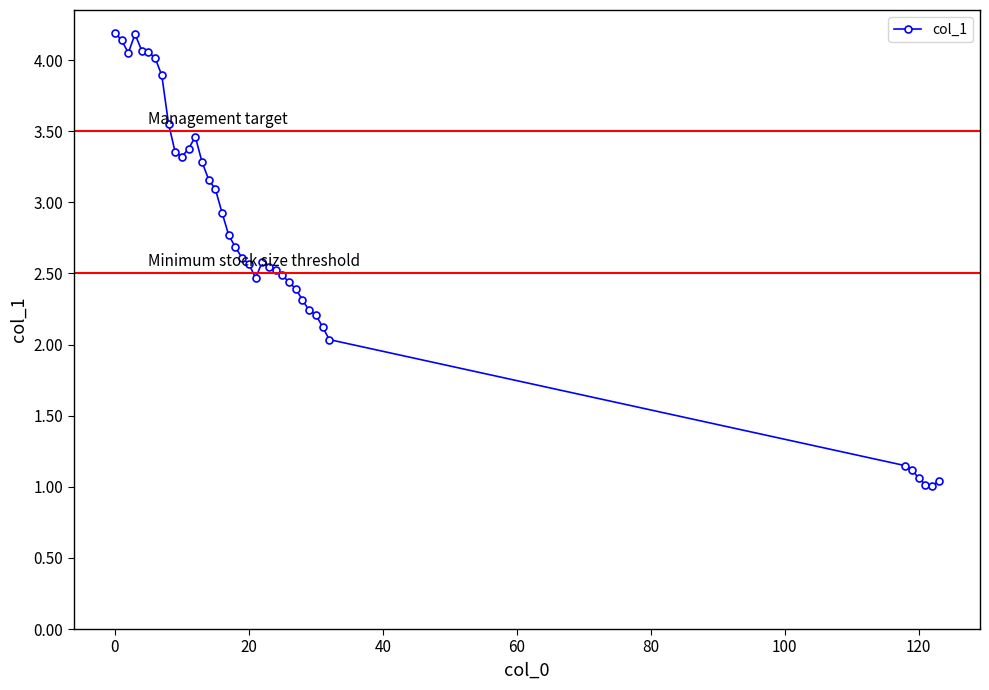

True or false: there are more than 1 points higher than both neighbors.

True